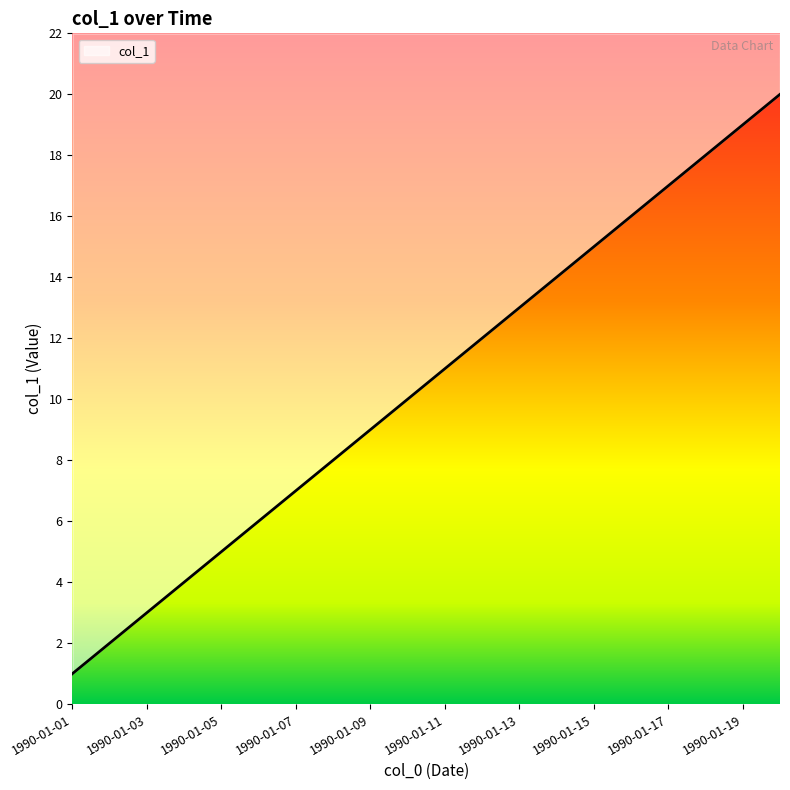

List the labels in order of value, smallest first.

1990-01-01, 1990-01-02, 1990-01-03, 1990-01-04, 1990-01-05, 1990-01-06, 1990-01-07, 1990-01-08, 1990-01-09, 1990-01-10, 1990-01-11, 1990-01-12, 1990-01-13, 1990-01-14, 1990-01-15, 1990-01-16, 1990-01-17, 1990-01-18, 1990-01-19, 1990-01-20